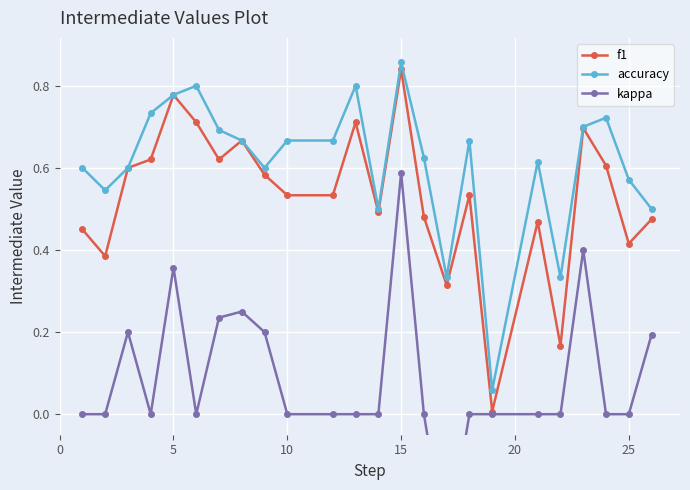

Rank the series by their average value, from highest to lowest.

accuracy, f1, kappa